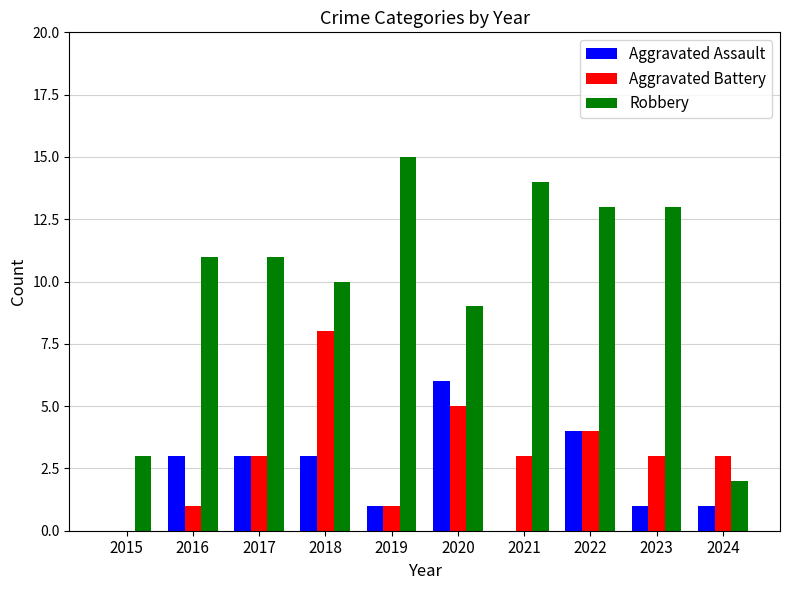

Which category has the highest value in the Aggravated Assault series?

2020